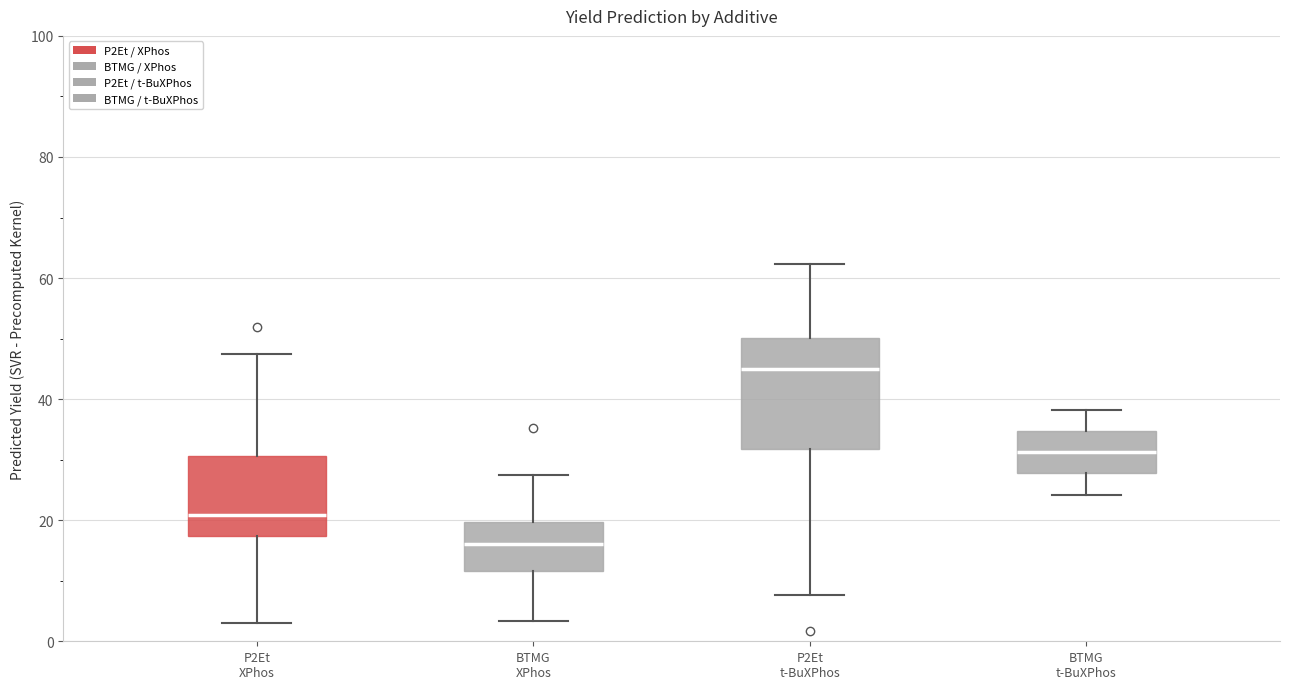

Reading left to right, read every box against the y-axis: the position of its median line, the range the box covers, and the ends of its whiskers. The values are not printed on the chart, so give them approximately, as read against the axis.

P2Et XPhos: median 20, box 18 to 30, whiskers 2 to 48
BTMG XPhos: median 16, box 12 to 20, whiskers 4 to 28
P2Et t-BuXPhos: median 46, box 32 to 50, whiskers 8 to 62
BTMG t-BuXPhos: median 32, box 28 to 34, whiskers 24 to 38